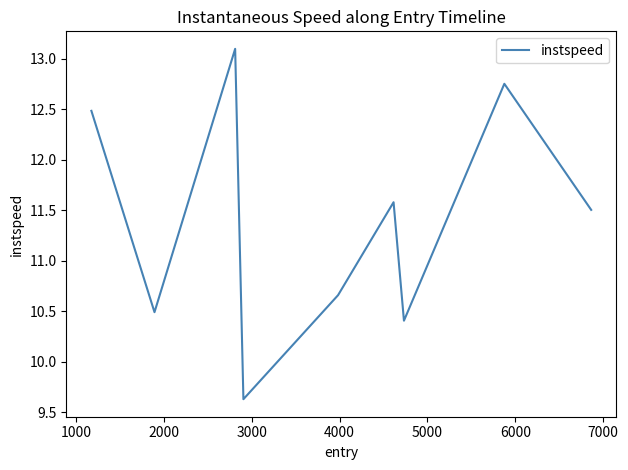

How many values exceed 11?

5